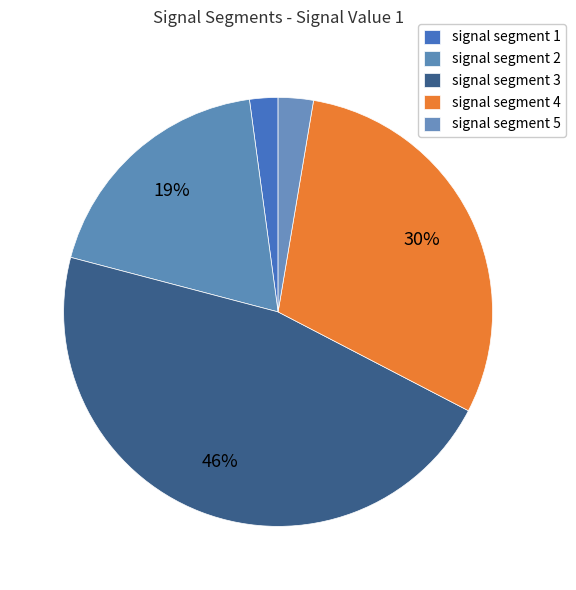

What percentage is the signal segment 2 slice, to the nearest percent?

19%